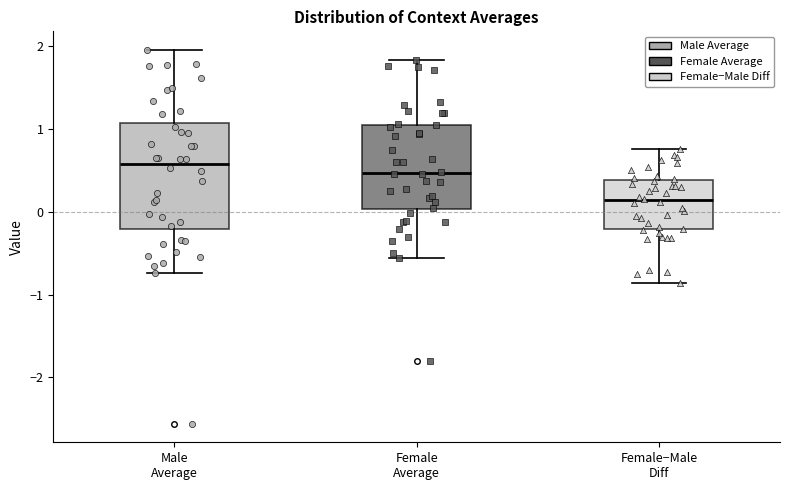

Which box has the highest median line?

Male Average